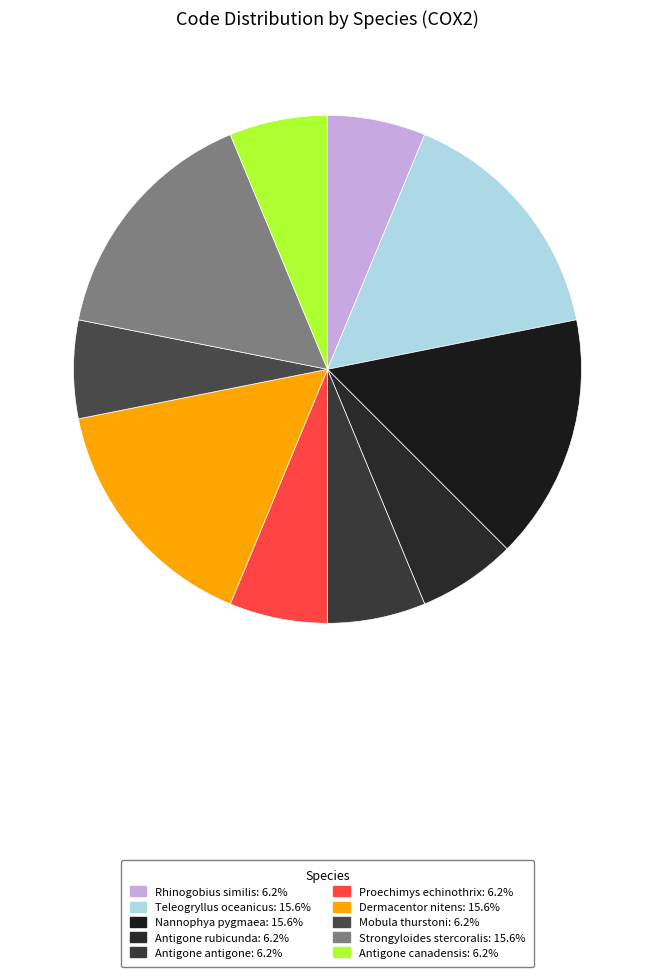

Rank the categories by value from highest to lowest.

Teleogryllus oceanicus, Nannophya pygmaea, Dermacentor nitens, Strongyloides stercoralis, Rhinogobius similis, Antigone rubicunda, Antigone antigone, Proechimys echinothrix, Mobula thurstoni, Antigone canadensis